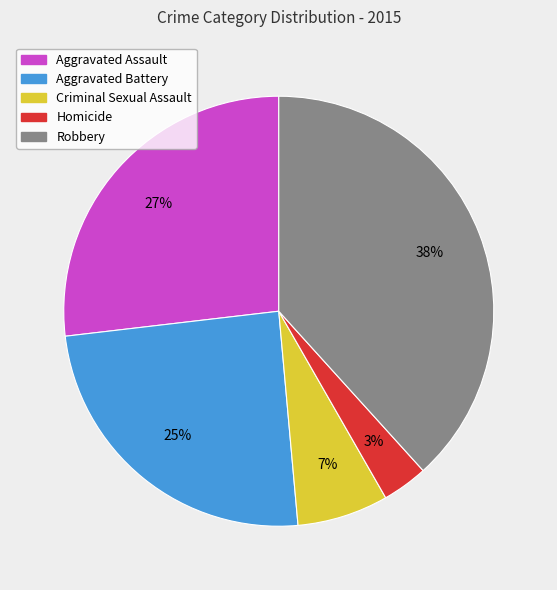

Is there a majority slice in this chart?

No